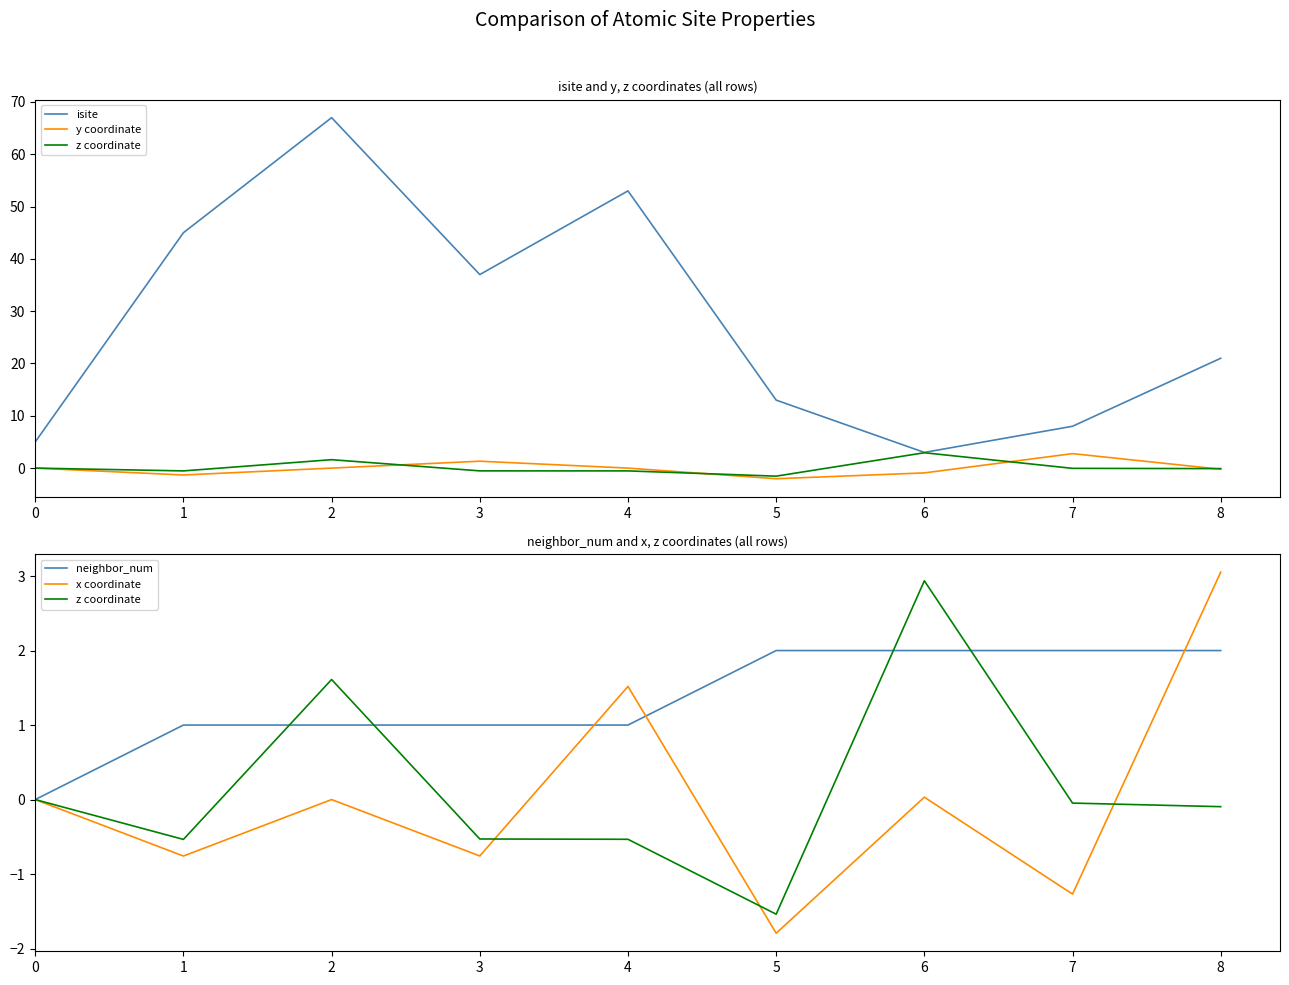

Which category has the highest value across all series?

2